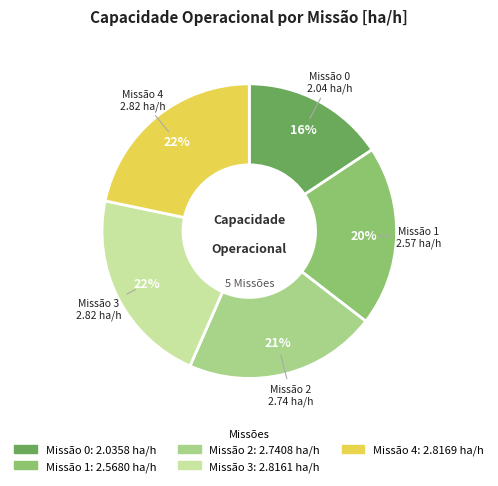

To the nearest percent, what is the average slice percentage?

20%